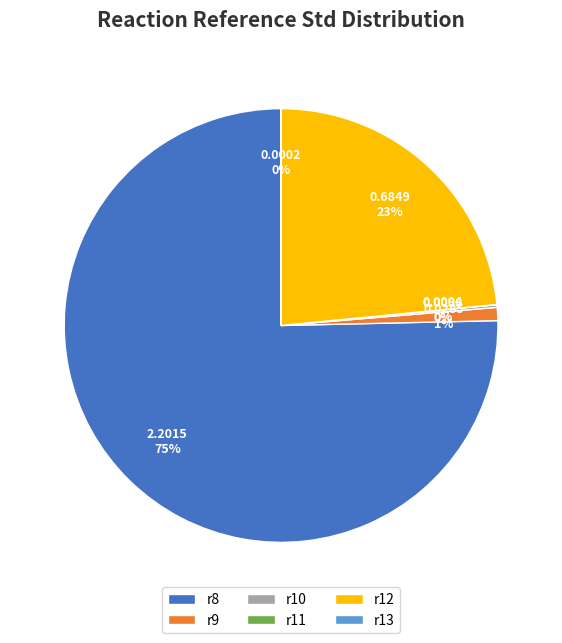

Is there a majority slice in this chart?

Yes